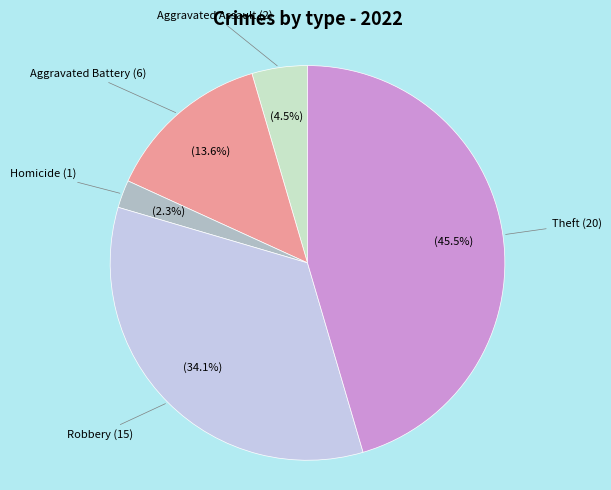

What is the total percentage of Aggravated Battery and Homicide?

15.9%